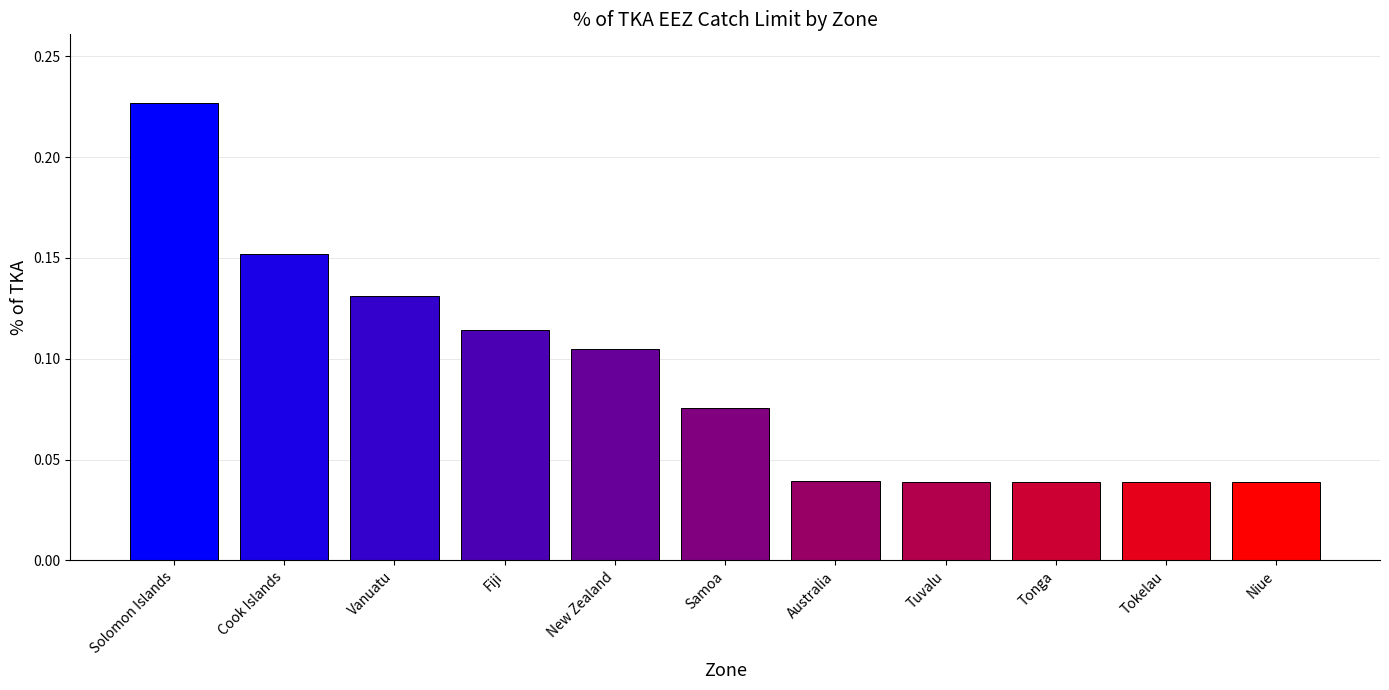

True or false: the data shows 0.2 at Vanuatu.

False